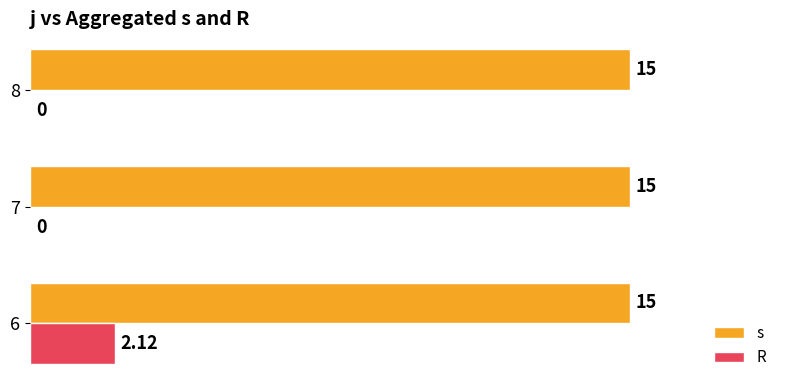

At which category is the sum across all series the highest?

6